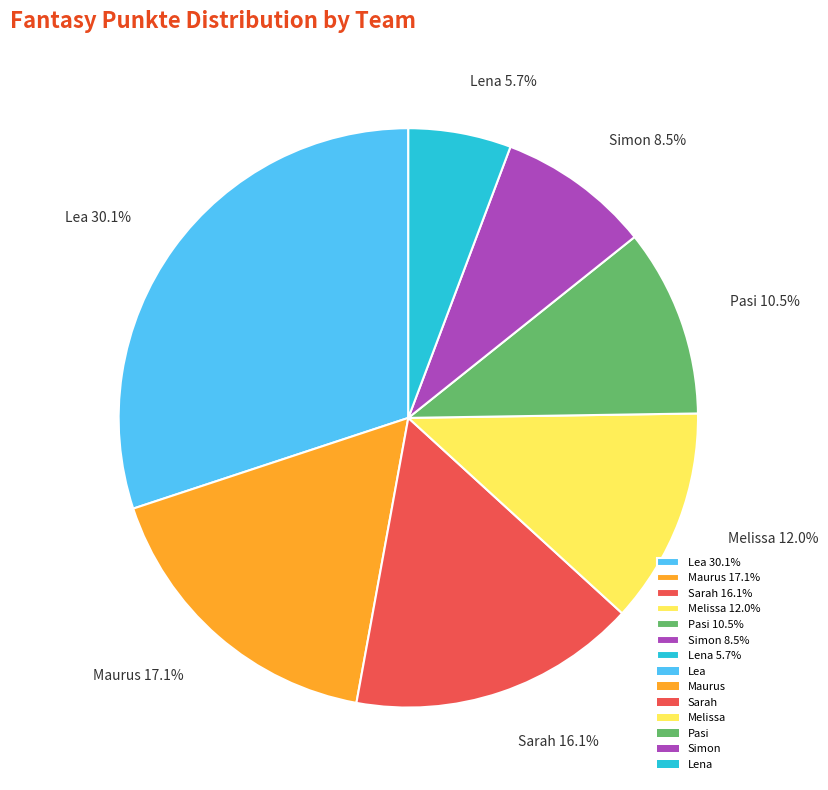

Does any single category account for the majority?

No